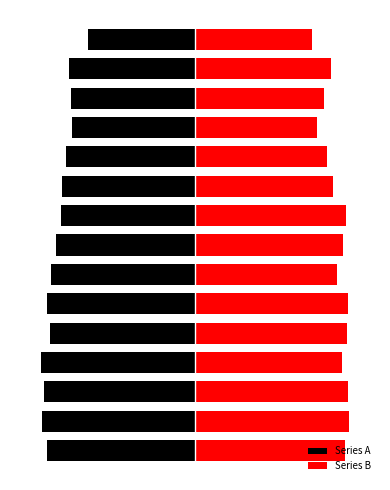

What is the value of the Series A bar at the 10th from the left?

-83.5